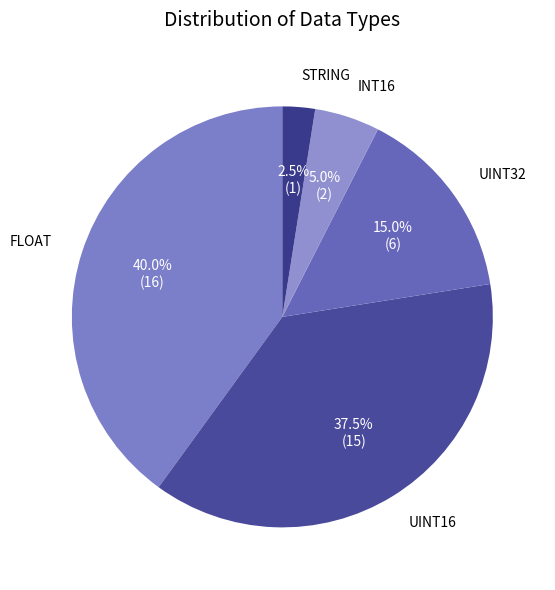

What portion of the pie excludes STRING?

97.5%